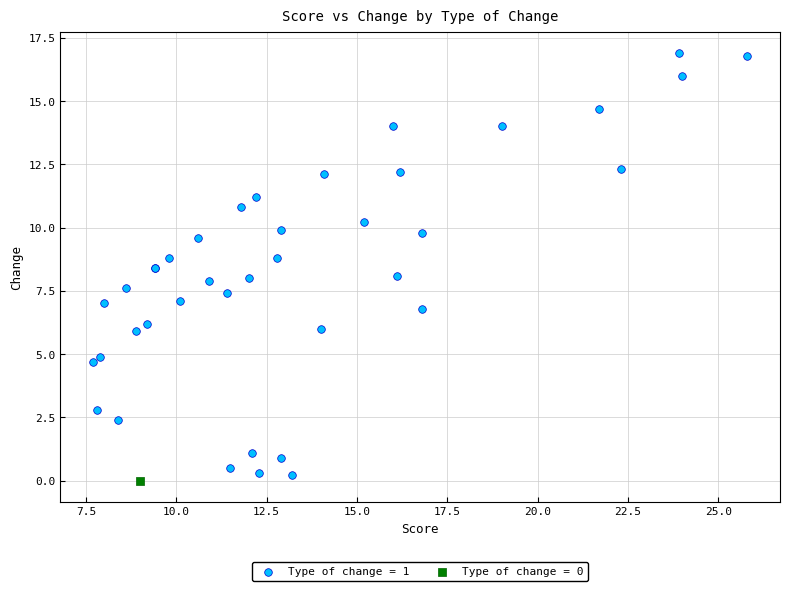

Which series reaches the maximum Y coordinate?

Type of change = 1